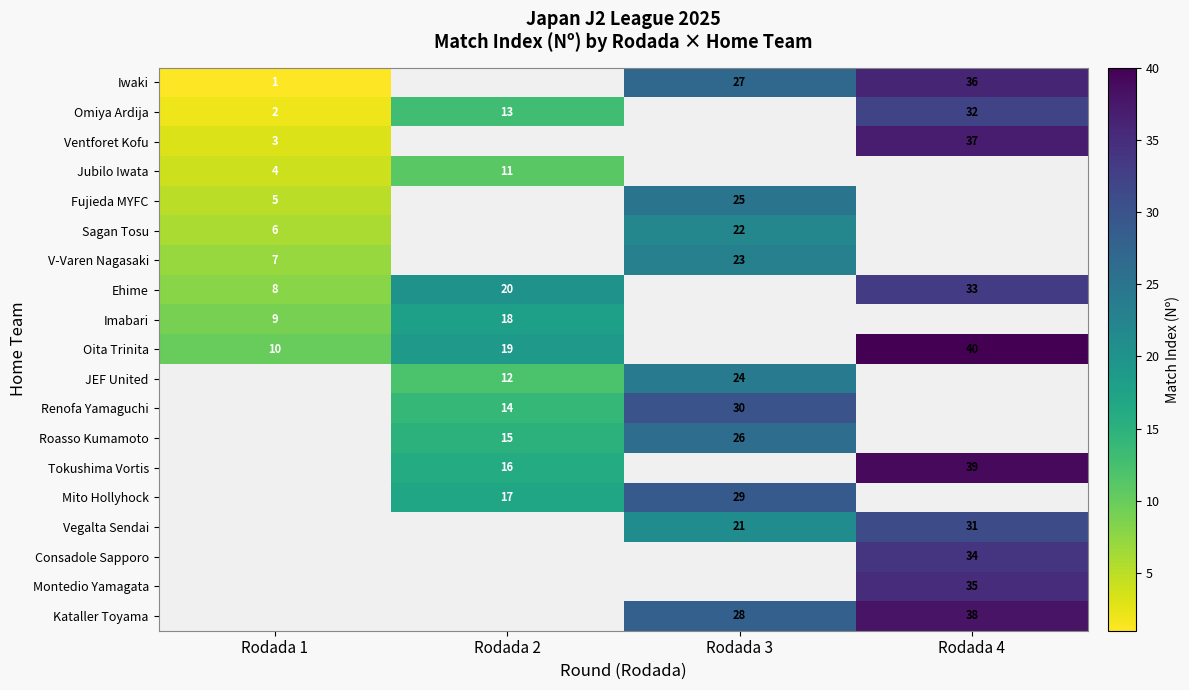

At which category does the chart reach its peak across all series?

Rodada 4